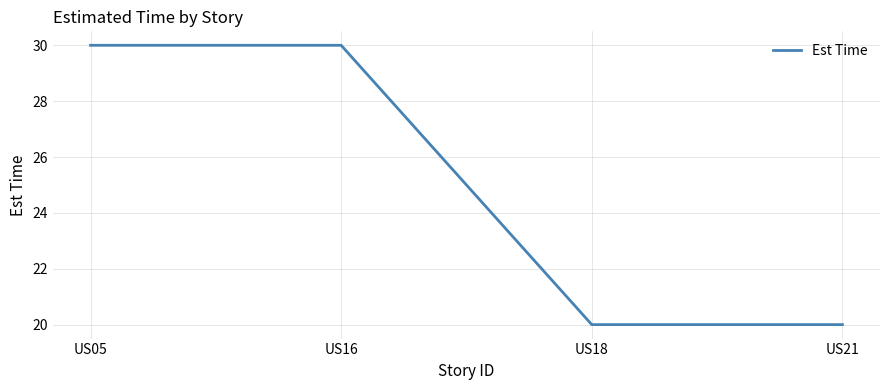

Reading left to right, transcribe all the data shown in this chart.

30	30	20	20